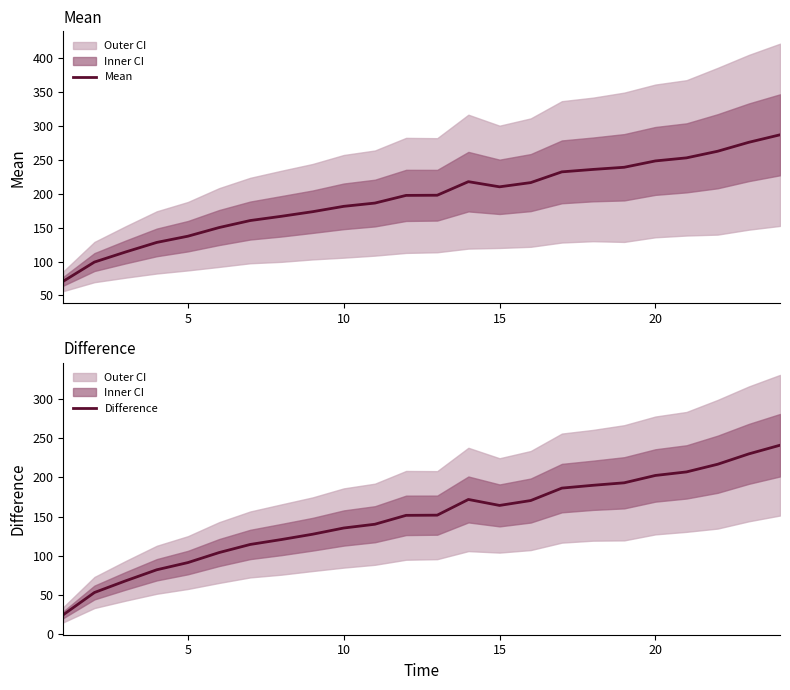

What is the highest value of the Mean series?

287.2